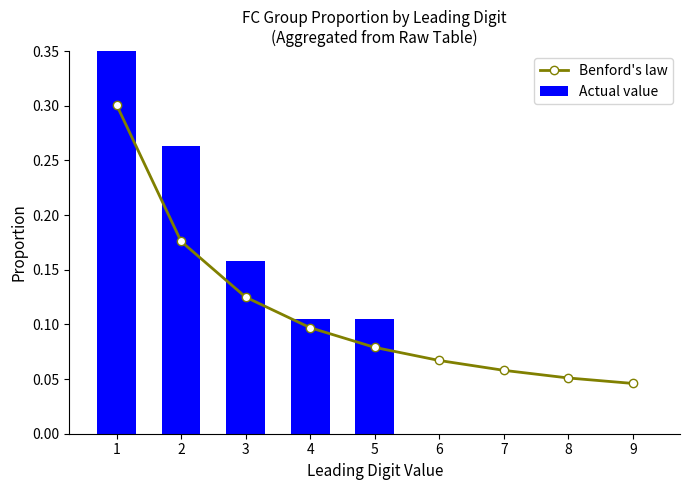

Is it true that Actual value equals 0.0 at 8?

True